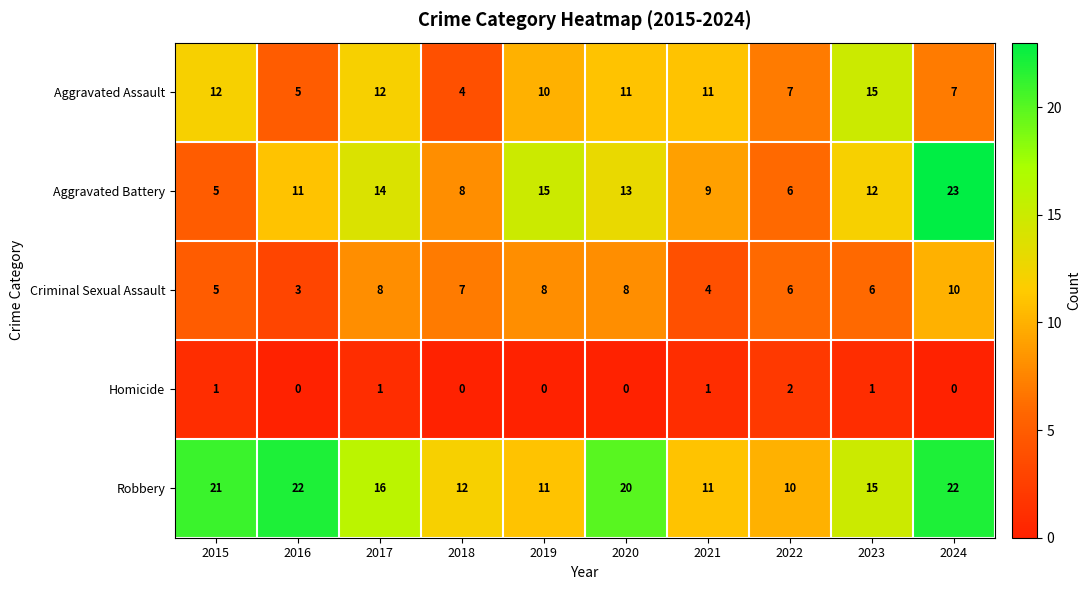

What is the approximate value of Robbery at 2023, to the nearest 10?

20